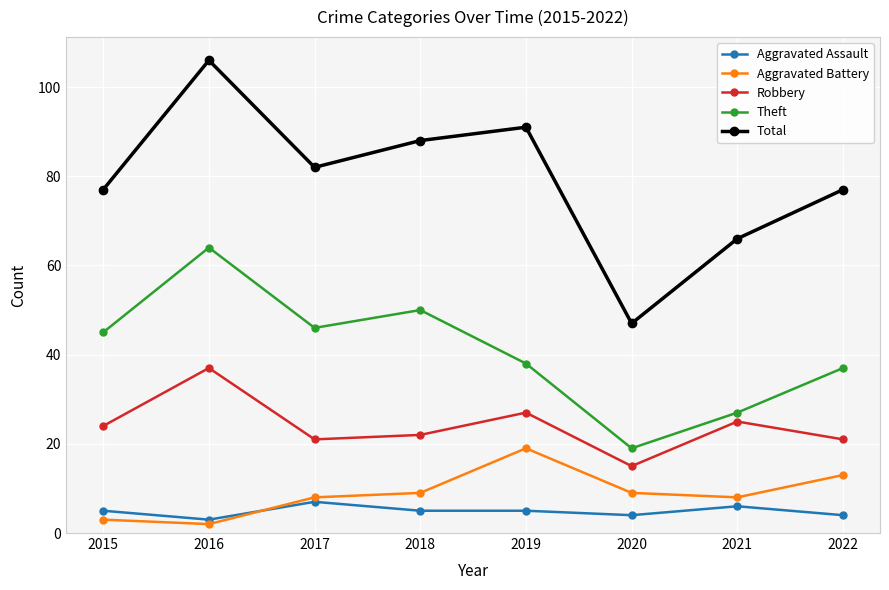

Reading left to right, list all the values displayed in this chart.

Aggravated Assault: 5	3	7	5	5	4	6	4
Aggravated Battery: 3	2	8	9	19	9	8	13
Robbery: 24	37	21	22	27	15	25	21
Theft: 45	64	46	50	38	19	27	37
Total: 77	106	82	88	91	47	66	77